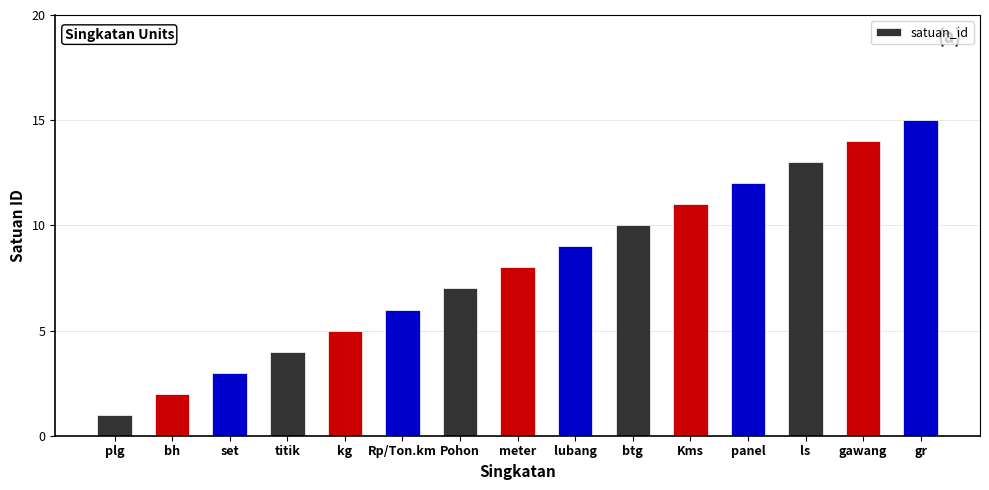

How many series are shown in this chart?

1